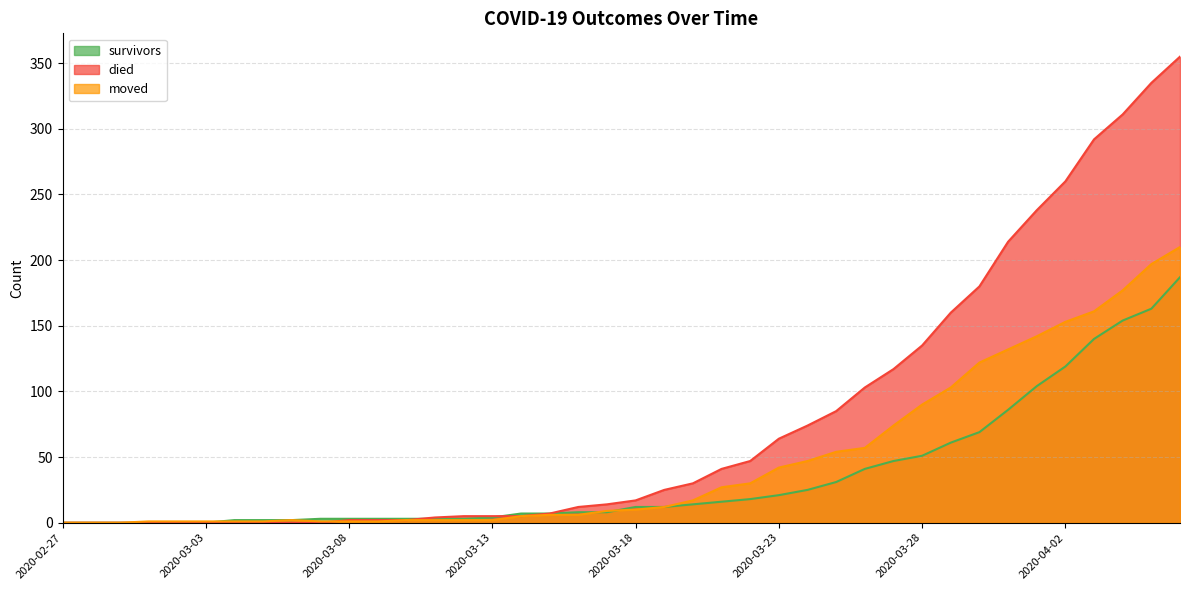

Which has a higher value, 2020-03-17 or 2020-03-14?

2020-03-17